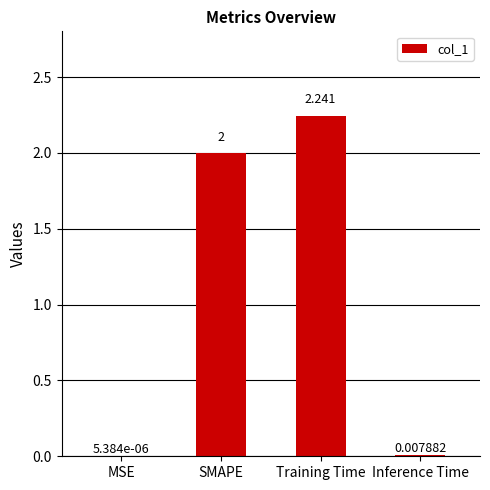

Between Inference Time and SMAPE, which is larger?

SMAPE